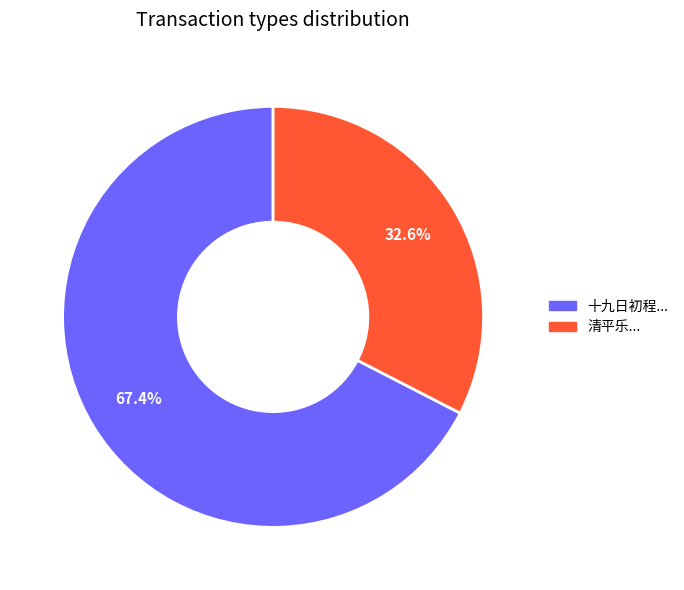

Rank the categories by value from lowest to highest.

清平乐..., 十九日初程...